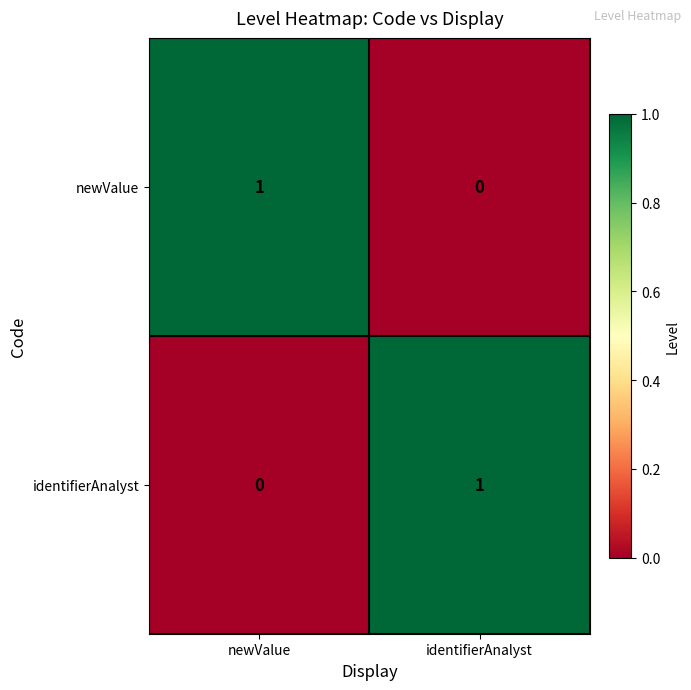

At newValue, list the series in order from largest to smallest.

newValue, identifierAnalyst